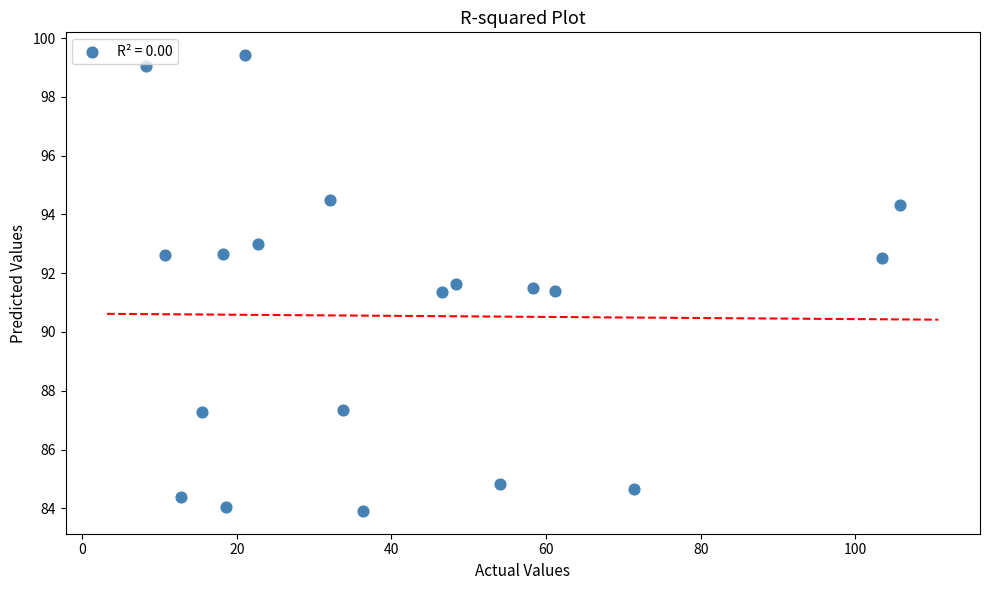

What is the range of Y values (max minus min)?

15.5